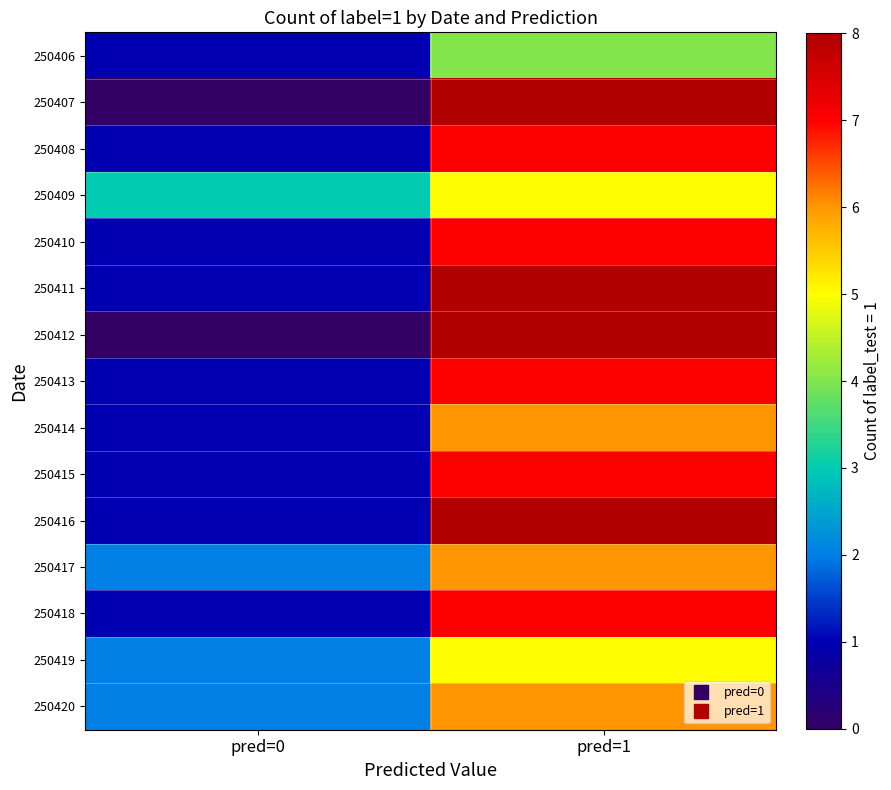

Which has a higher value, pred=1 or pred=0?

pred=1